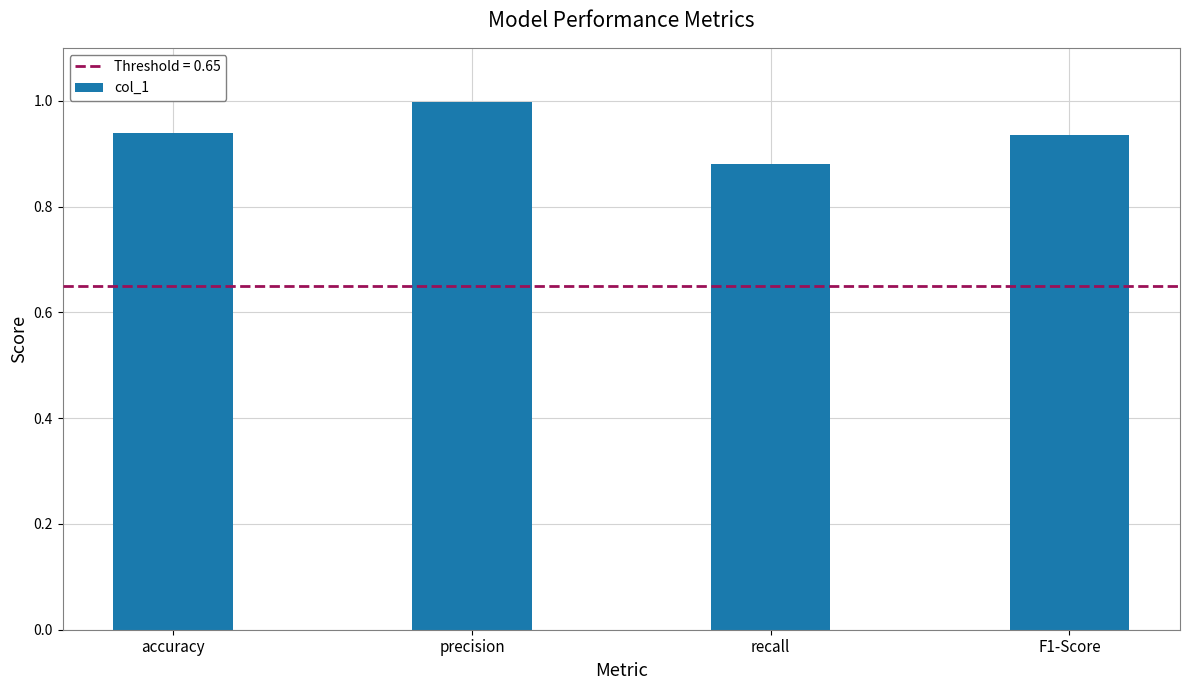

What is the greatest value displayed?

1.0